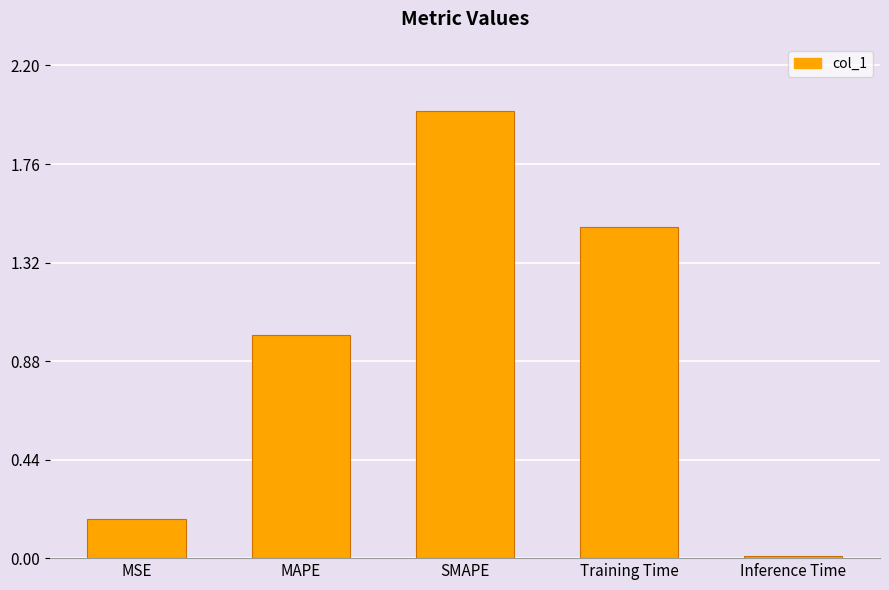

At which category does the chart reach its minimum across all series?

Inference Time